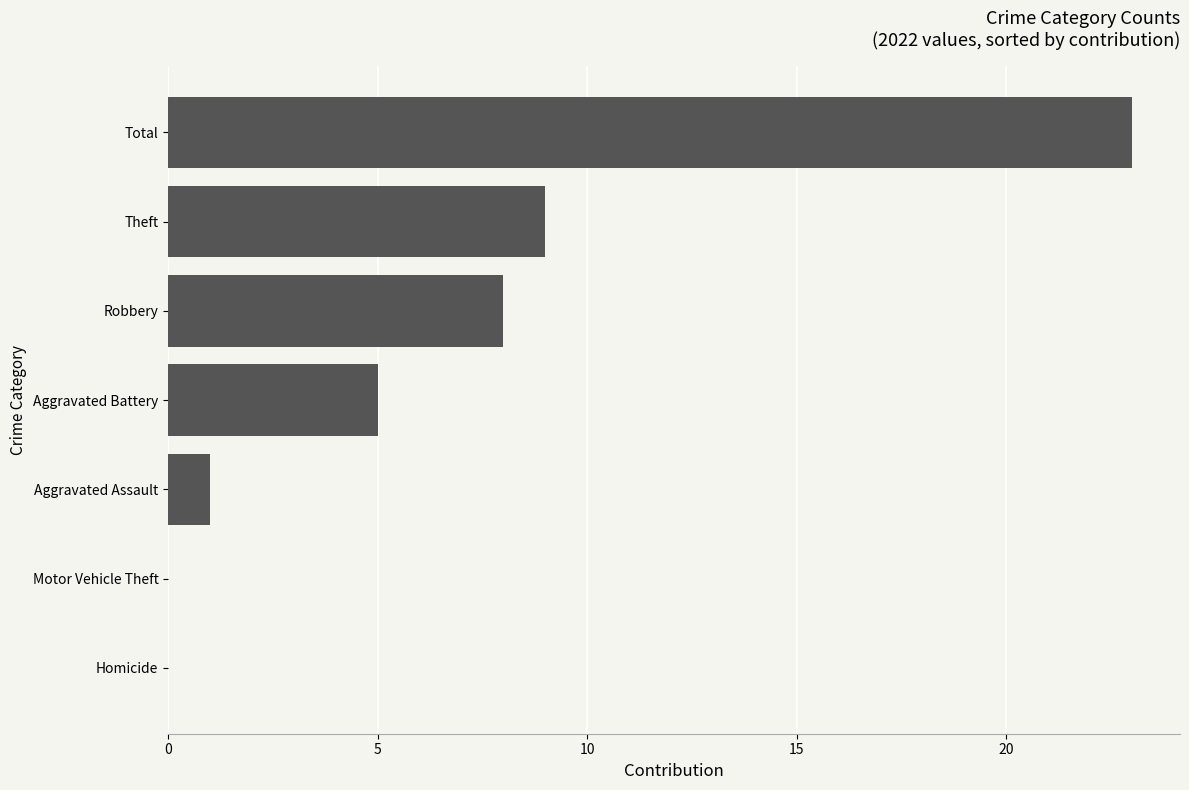

What is the sum of all values?

46